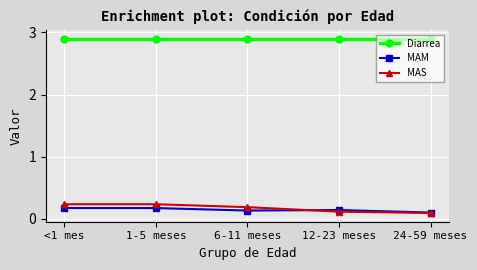

At which label is MAM closest to 0?

24-59 meses